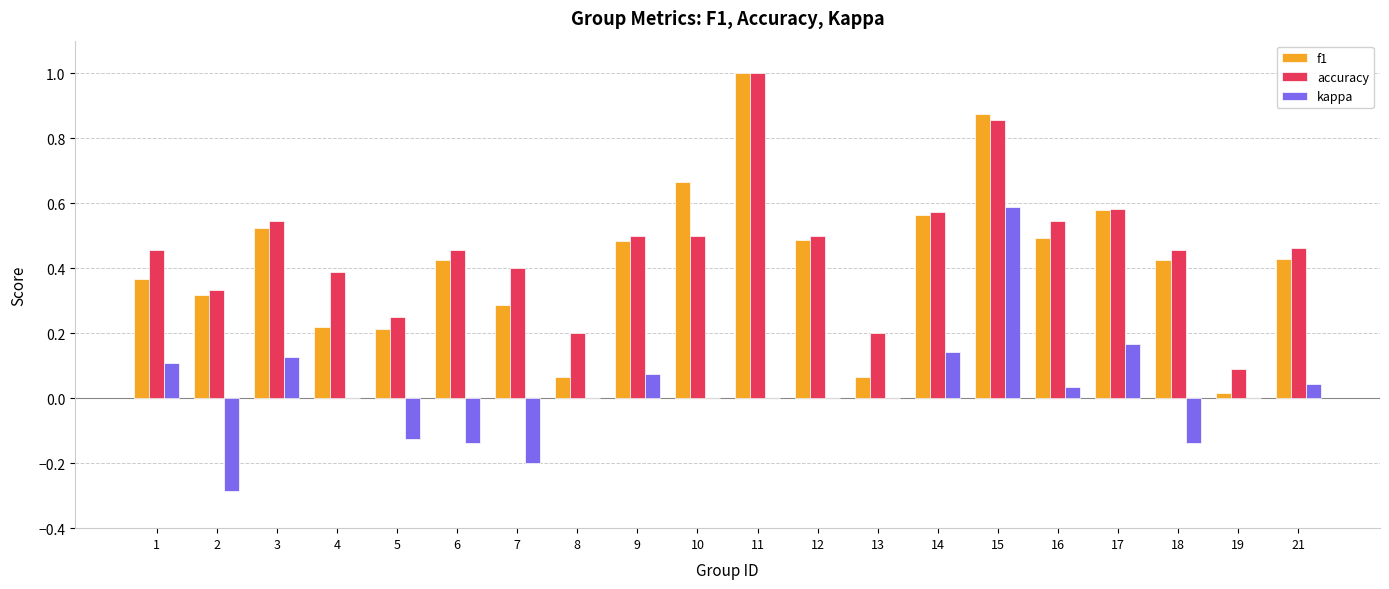

At which category is the sum across all series the highest?

15